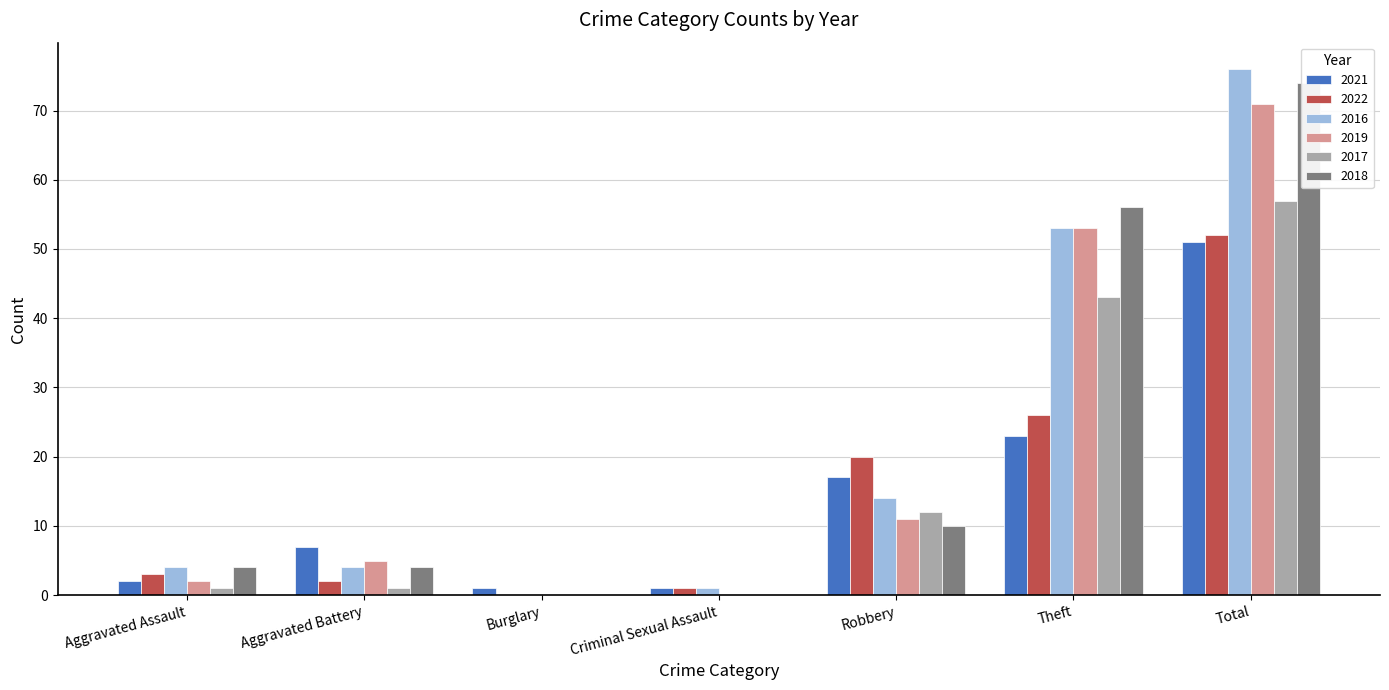

The value of 2022 at Criminal Sexual Assault is 1. True or false?

False